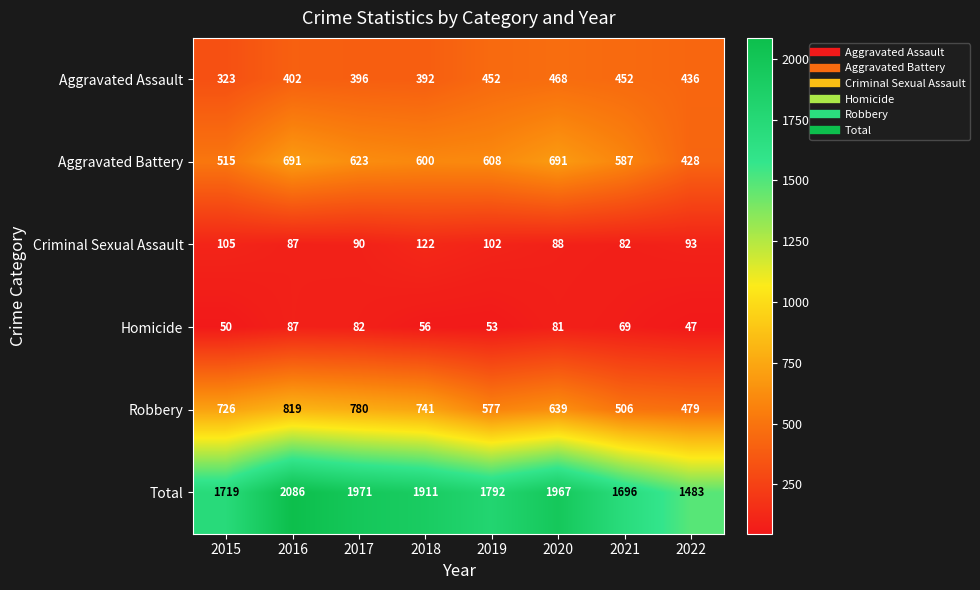

Where is Aggravated Battery nearest to the value 559?

2021